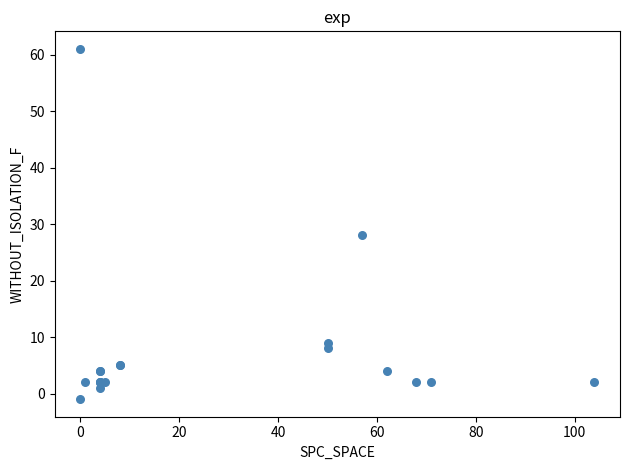

What Y value in the scatter plot is closest to 30?

28